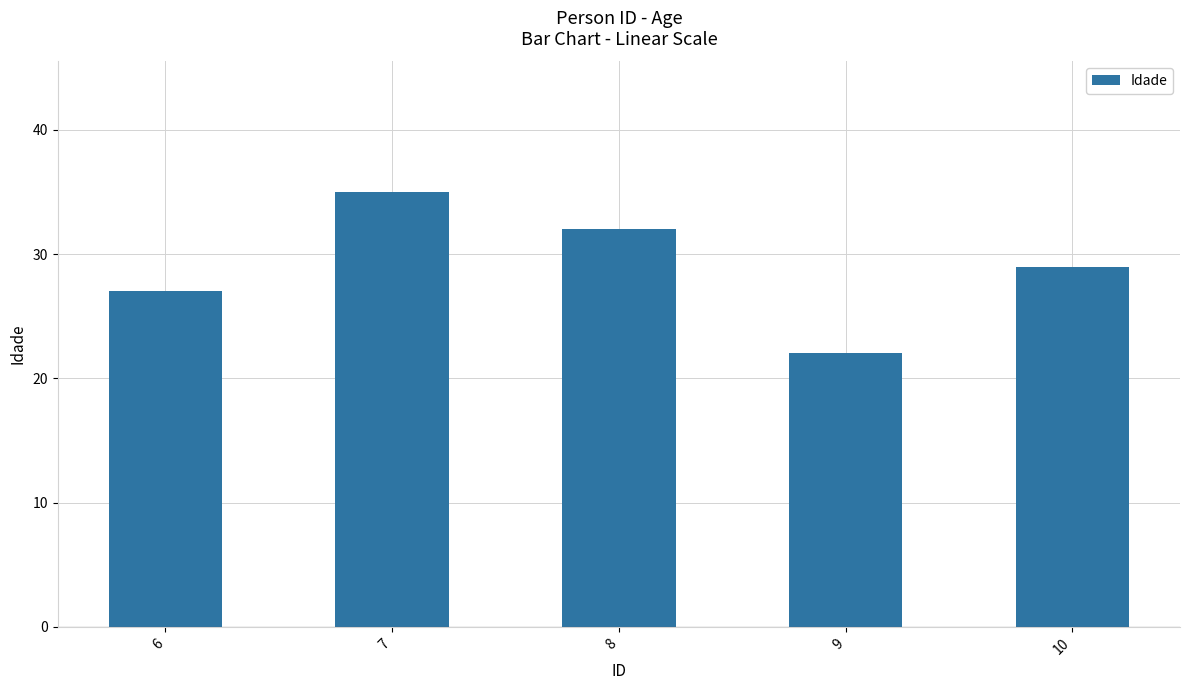

What is the minimum value shown in the chart?

22